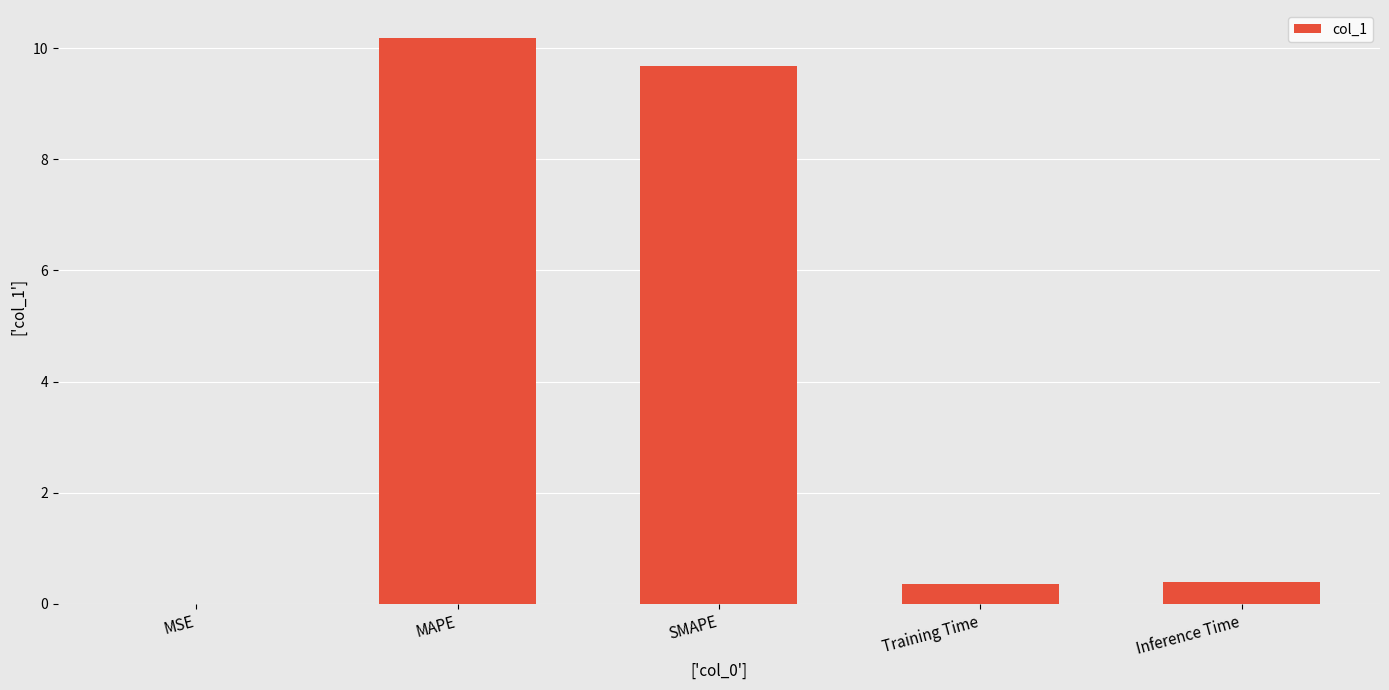

How many distinct data groups are displayed?

1